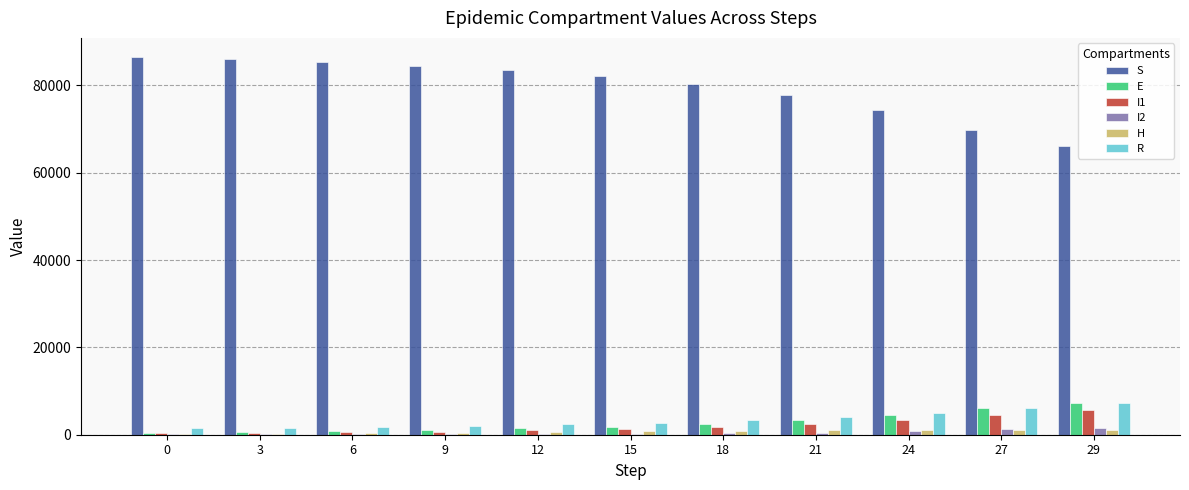

Is the value of I1 at 24 greater than the value of I2 at 15?

Yes